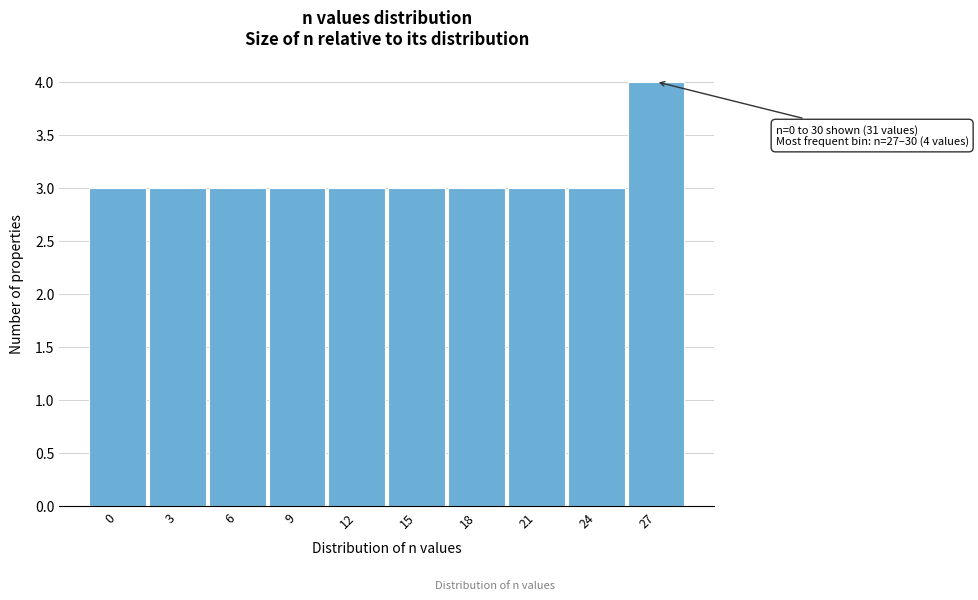

Reading left to right, transcribe all the data shown in this chart.

0=3	3=3	6=3	9=3	12=3	15=3	18=3	21=3	24=3	27=4